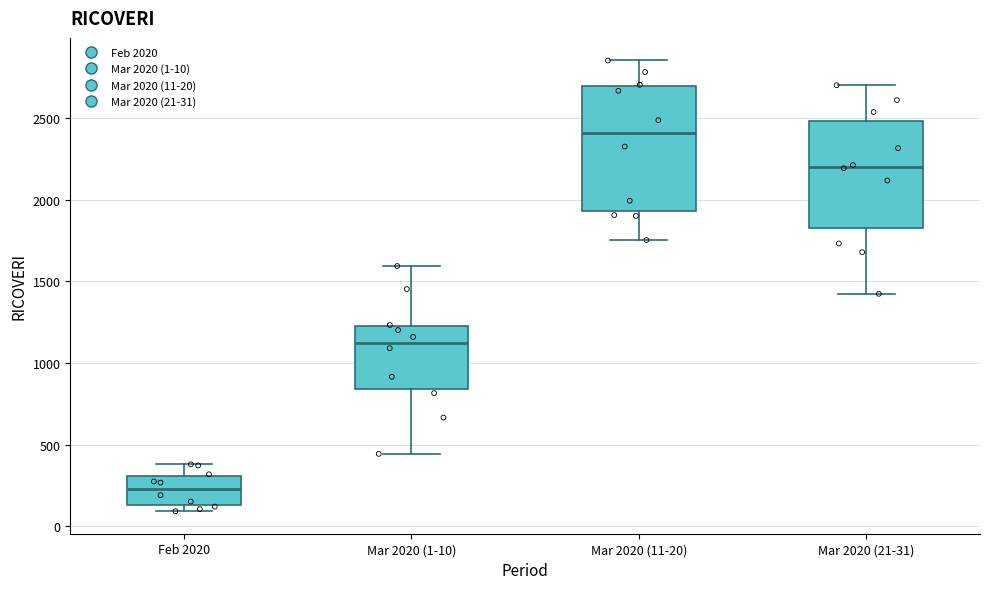

Which box is the tallest, from its lower edge to its upper edge?

Mar 2020 (11-20)